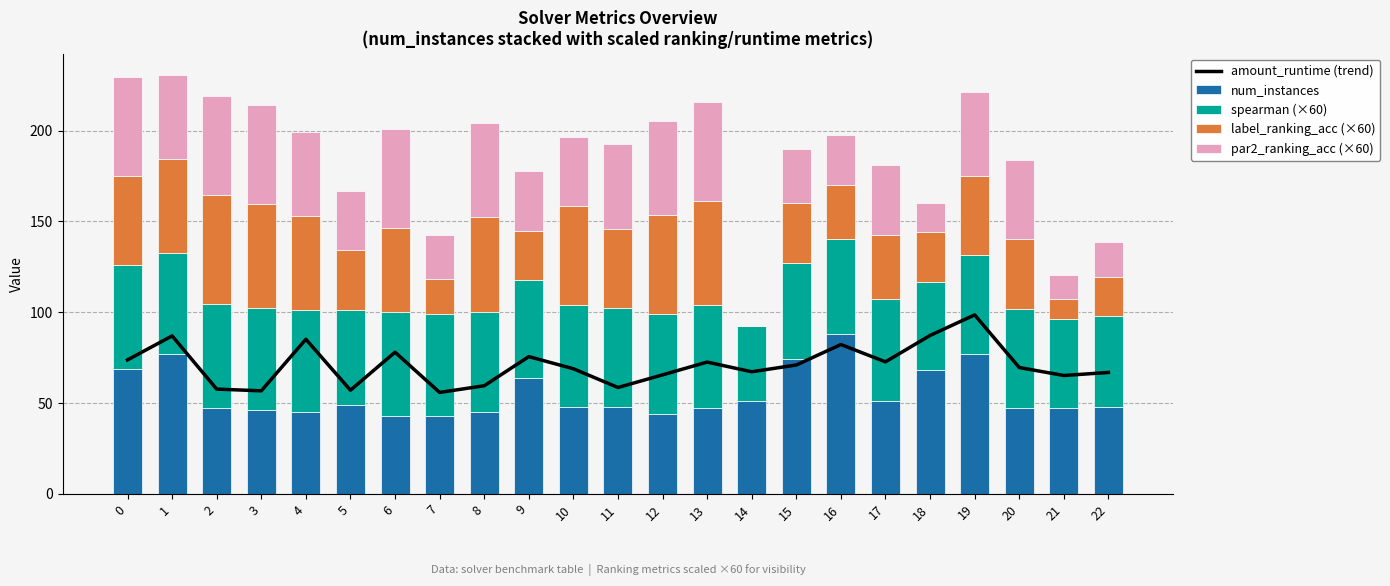

What is the spread (max minus min) of values at 2?

13.0